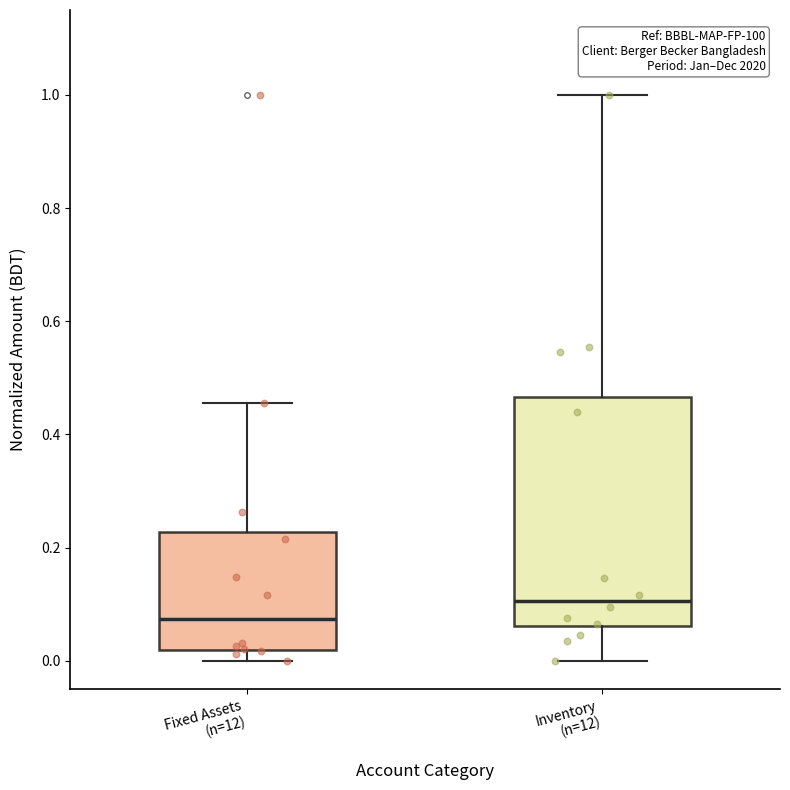

Where is the lower edge of the box for Inventory (n=12) on the y-axis? The values are not printed on the chart, so give them approximately, as read against the axis.

0.06